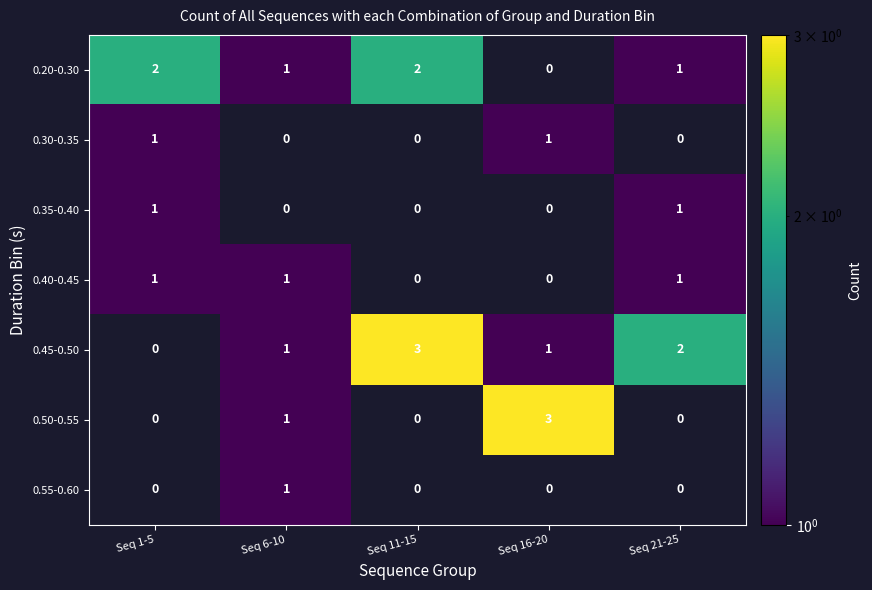

The value of 0.50-0.55 at Seq 6-10 is 0. True or false?

False